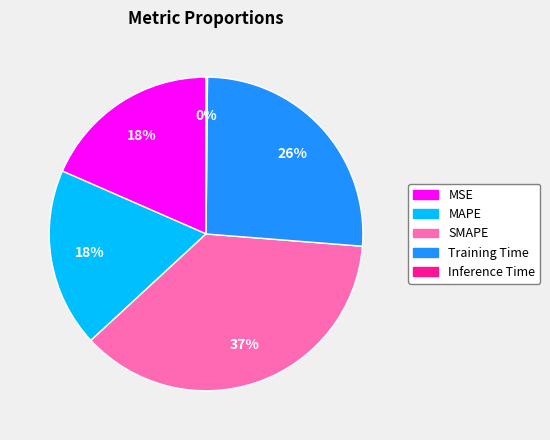

The MAPE slice represents 12% of the pie. True or false?

False